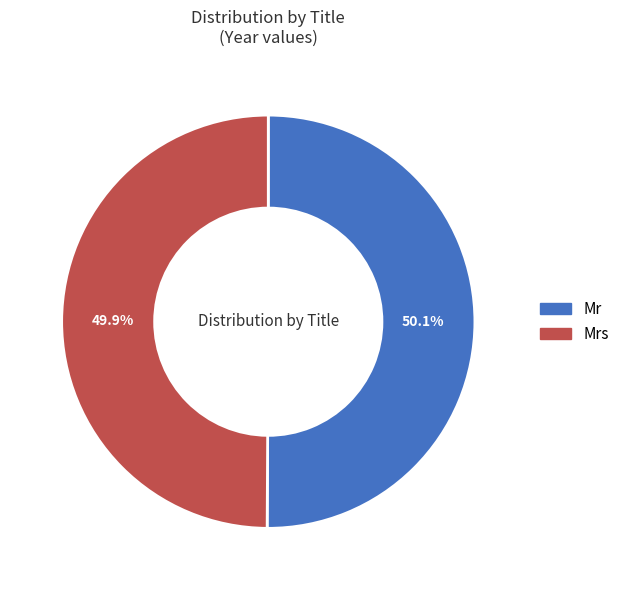

Is there a majority slice in this chart?

Yes